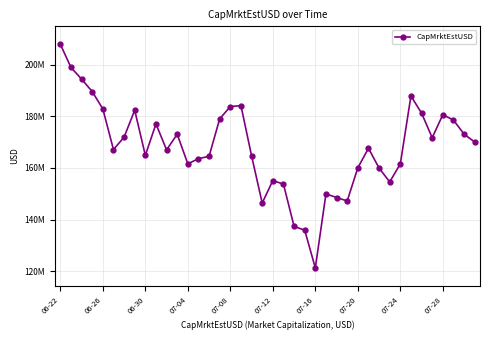

Does the chart have visible grid lines?

Yes